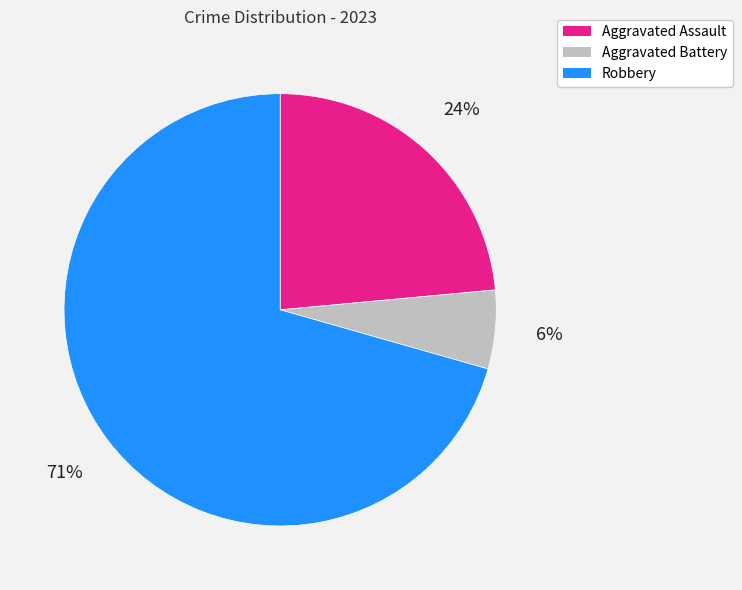

Does Aggravated Assault account for over 50% of the chart?

No